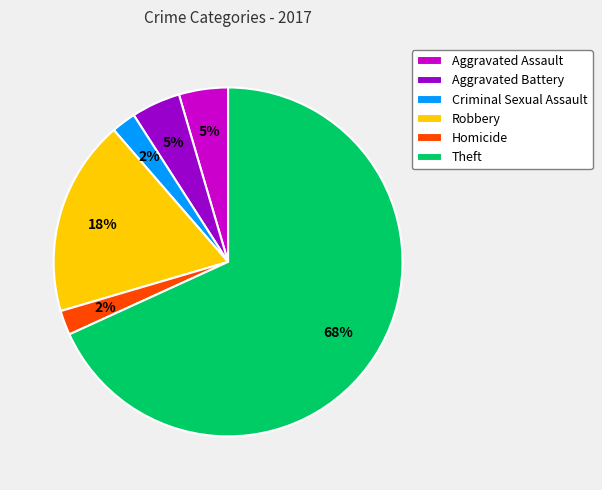

The Aggravated Battery slice represents 17% of the pie. True or false?

False